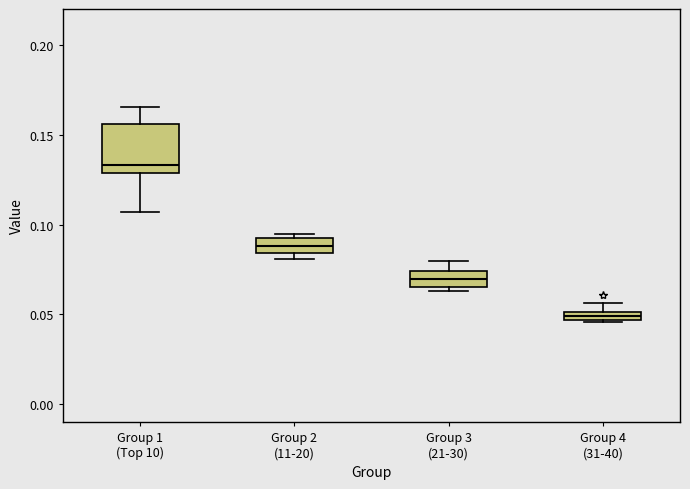

Comparing the boxes themselves (not the whiskers), which one is the tallest?

Group 1 (Top 10)